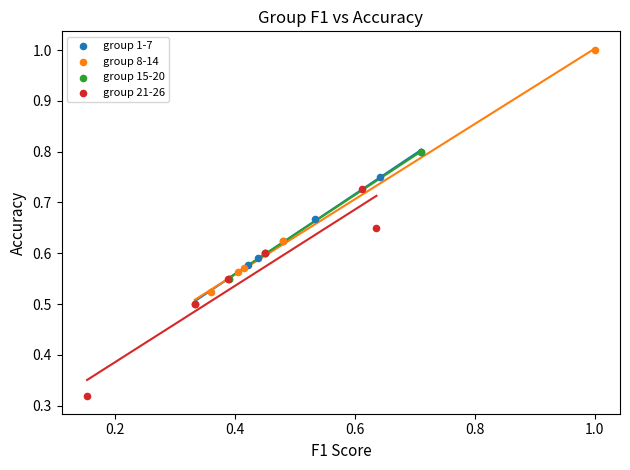

Which series contains the highest Y value?

group 8-14